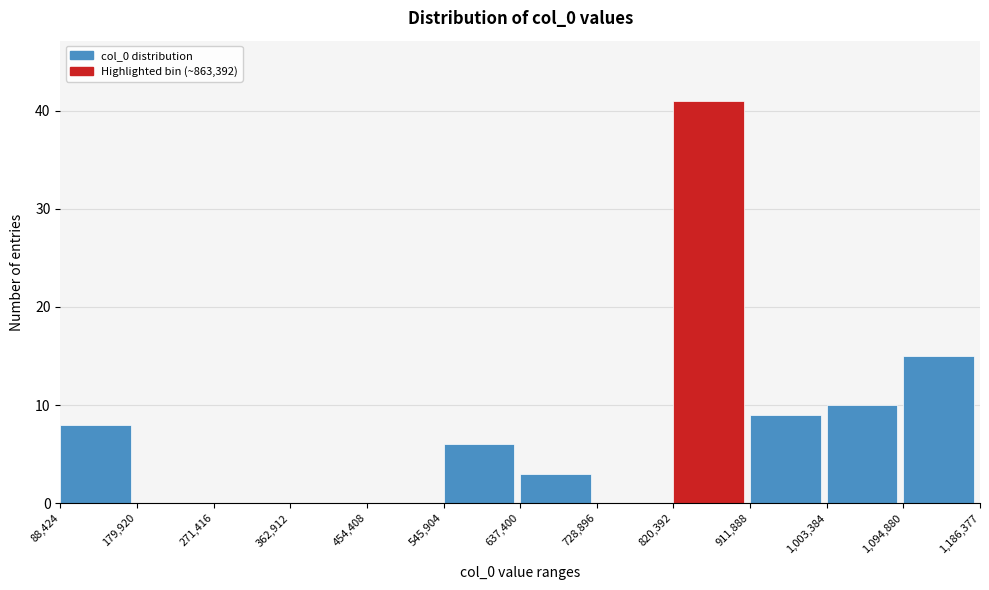

Over which range of the x-axis is the bar tallest?

820,392 to 911,888